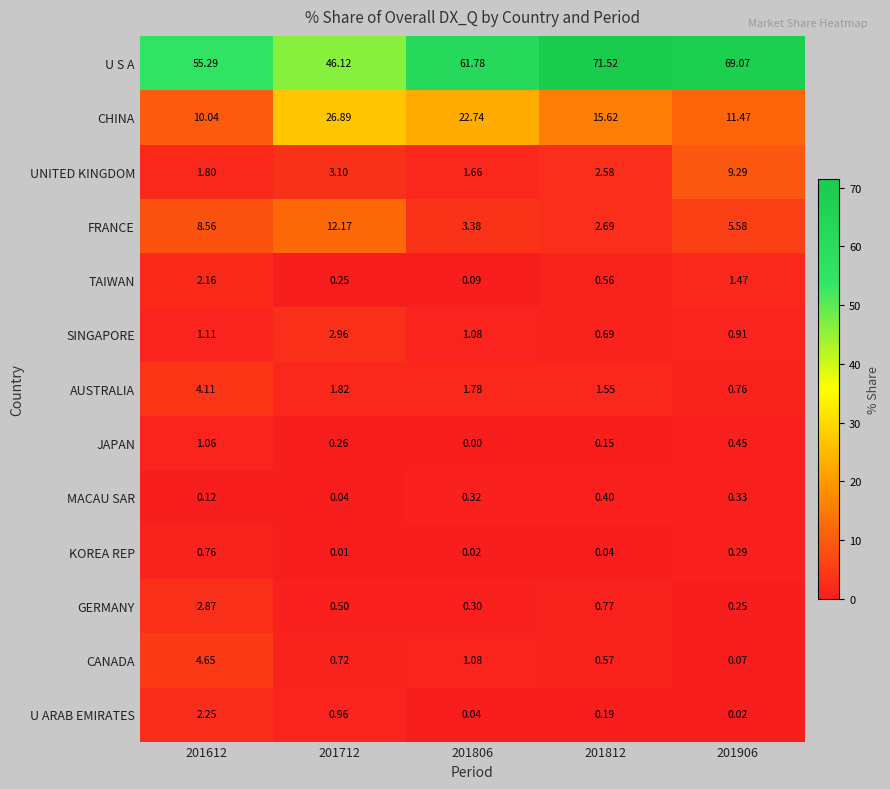

Is the value of MACAU SAR at 201812 greater than the value of GERMANY at 201906?

Yes